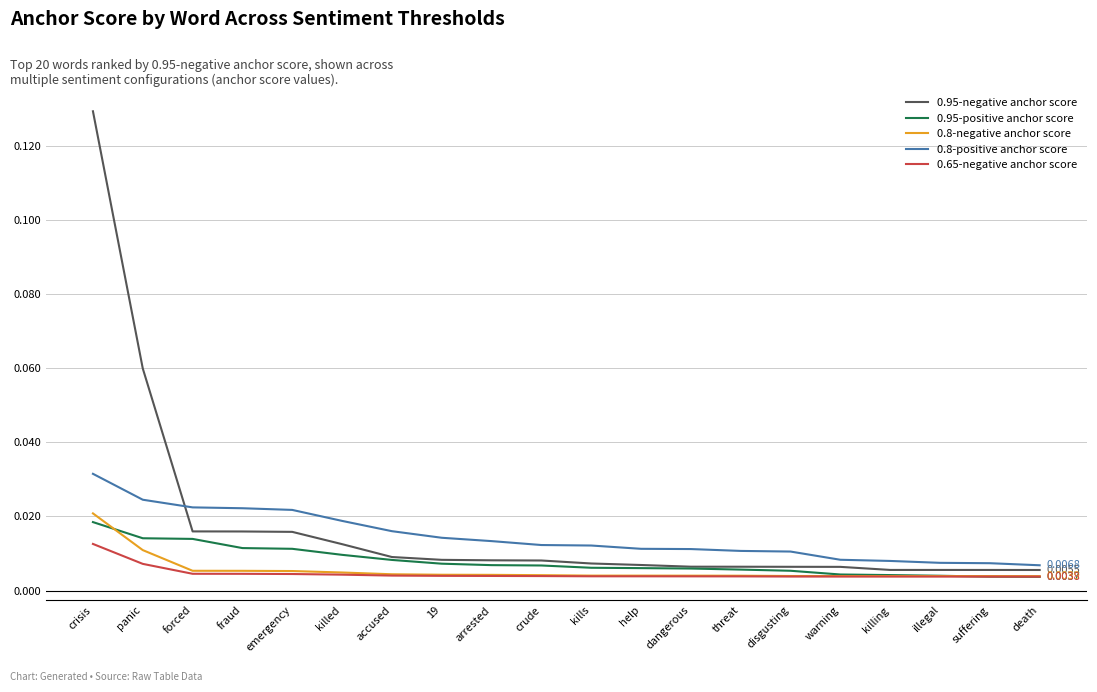

Is the value of 0.8-negative anchor score at kills greater than the value of 0.95-negative anchor score at crude?

No